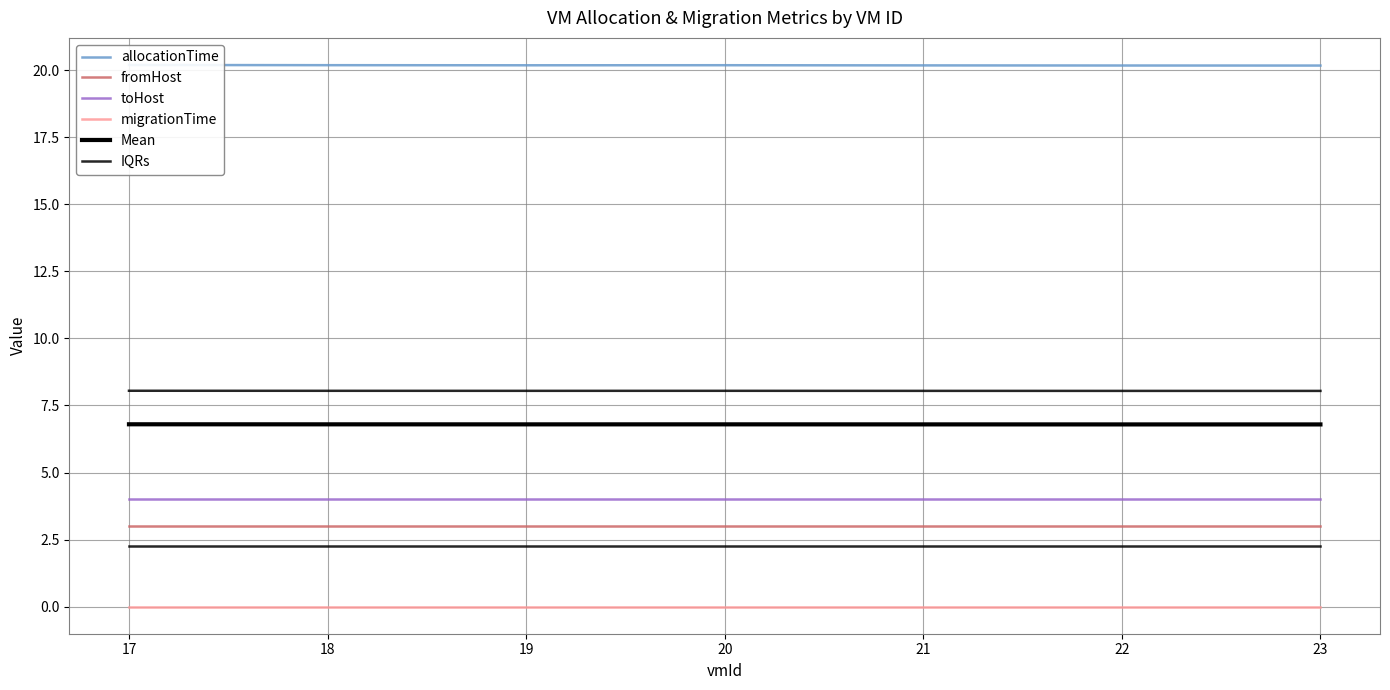

Which series has the largest range (max minus min)?

allocationTime